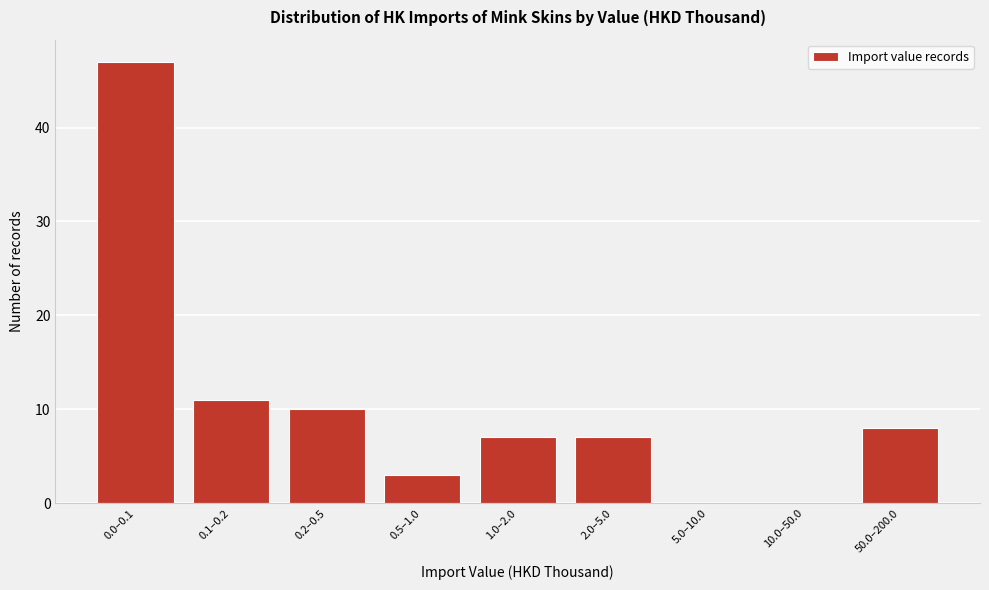

Reading left to right, transcribe all the data shown in this chart.

0.0–0.1=47	0.1–0.2=11	0.2–0.5=10	0.5–1.0=3	1.0–2.0=7	2.0–5.0=7	5.0–10.0=0	10.0–50.0=0	50.0–200.0=8